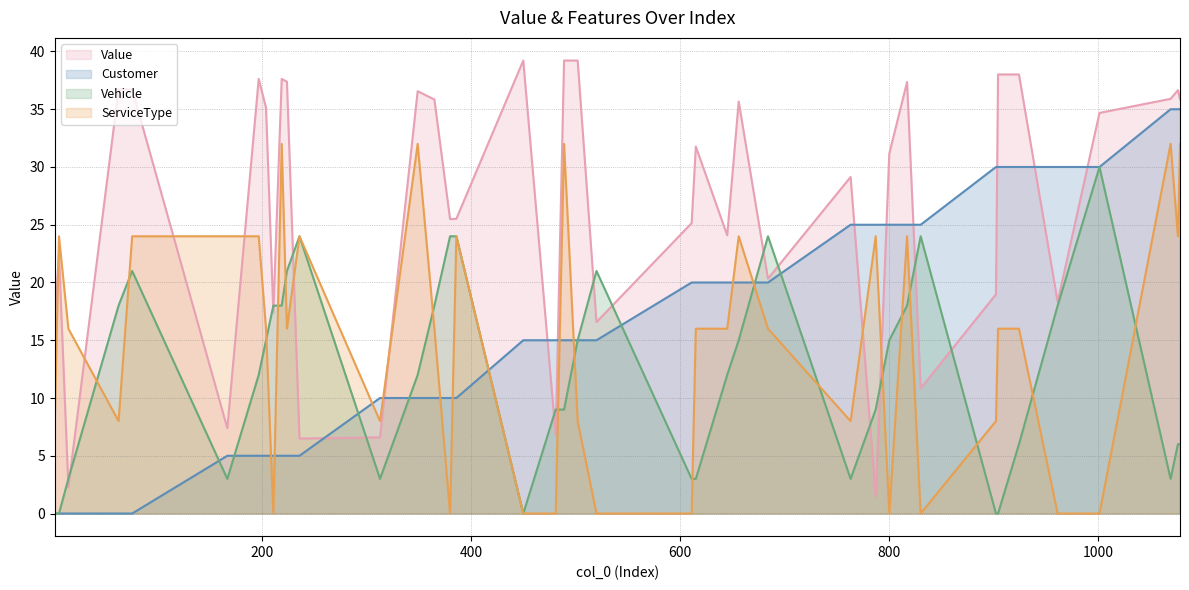

What is the maximum value for Vehicle?

30.0